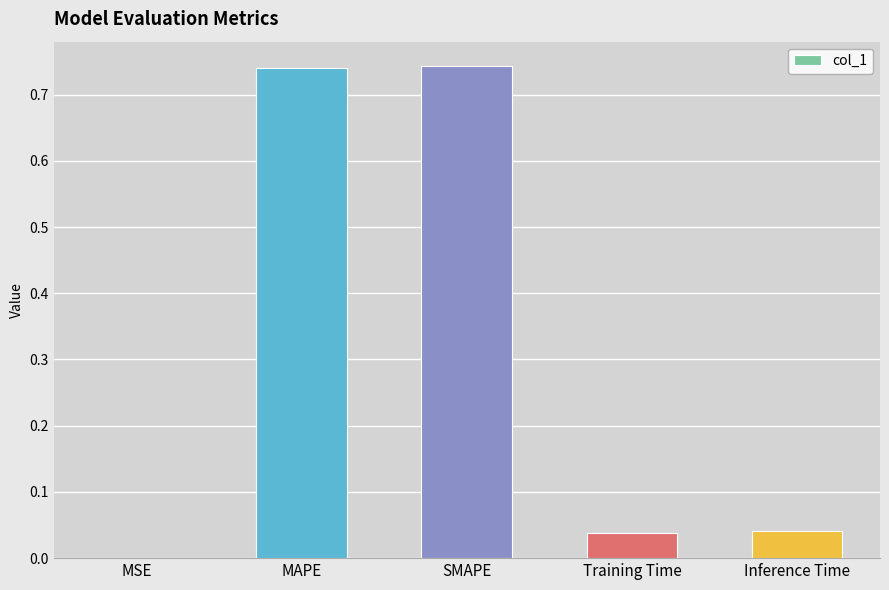

What is the sum of the values at SMAPE and Inference Time?

0.8